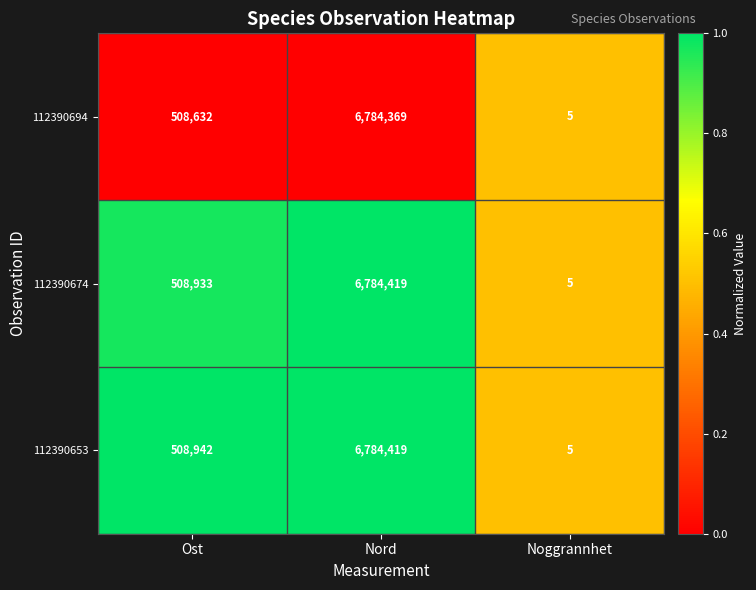

Which label corresponds to the largest value in the chart?

Nord